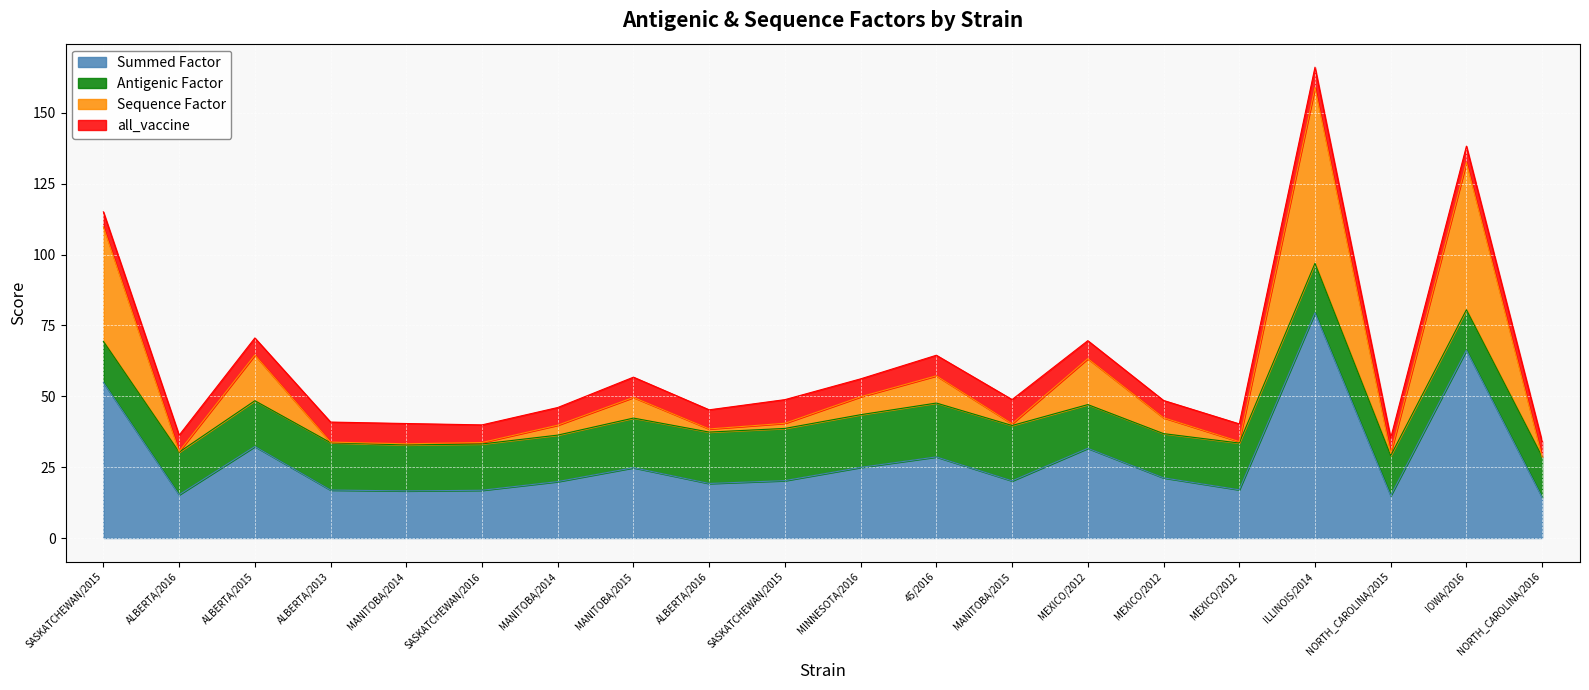

What are all the series names shown in the legend?

Summed Factor, Antigenic Factor, Sequence Factor, all_vaccine